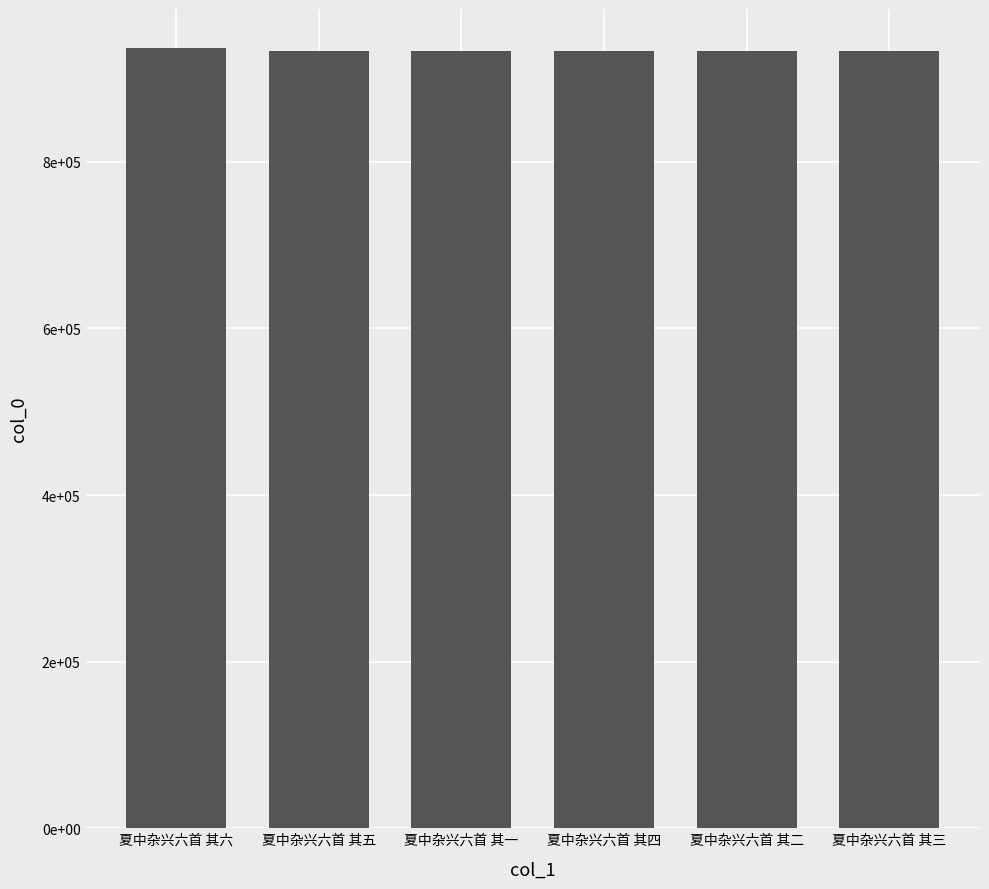

Does the chart contain any negative values?

No